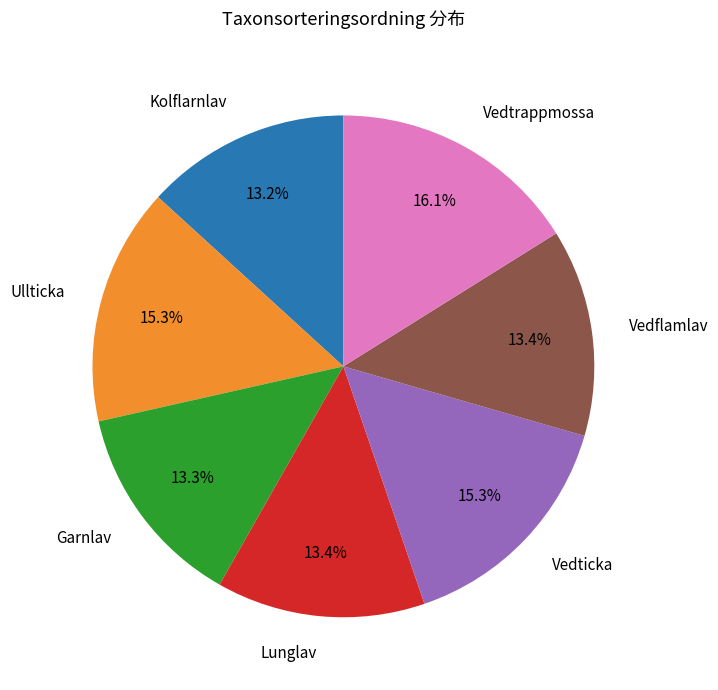

How many slices are in this pie chart?

7